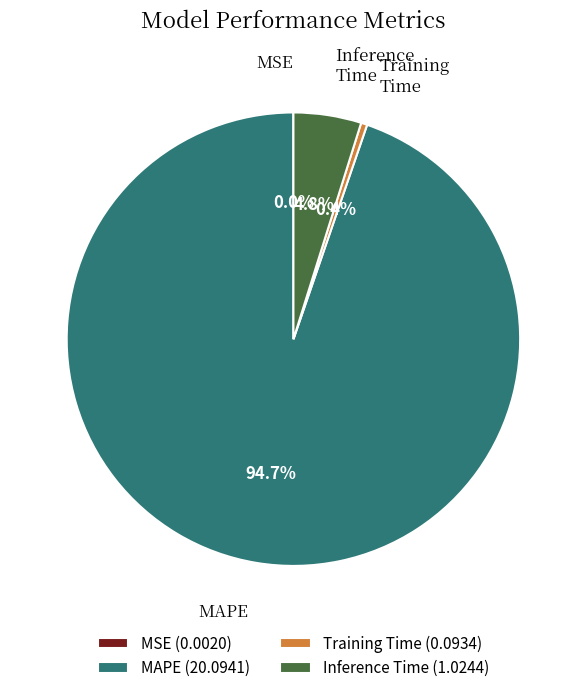

Does any single category account for the majority?

Yes